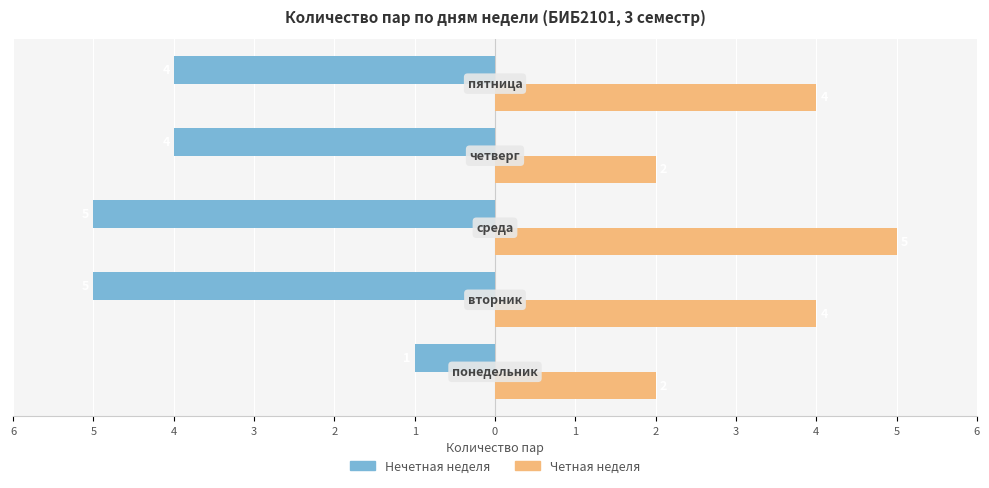

Reading left to right, list all the values displayed in this chart.

Нечетная неделя: 6=-1	5=-5	4=-5	3=-4	2=-4
Четная неделя: 6=2	5=4	4=5	3=2	2=4